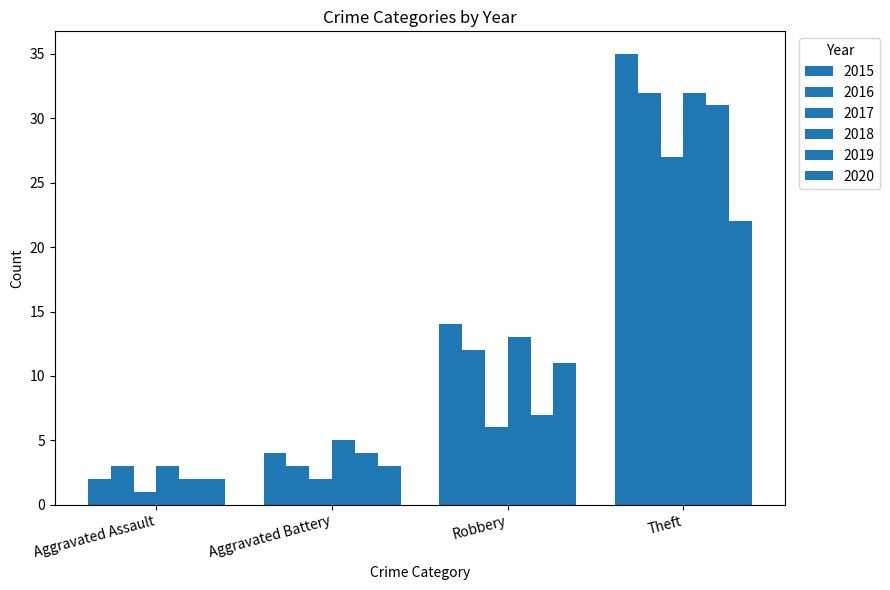

How many bars are there in each group?

6